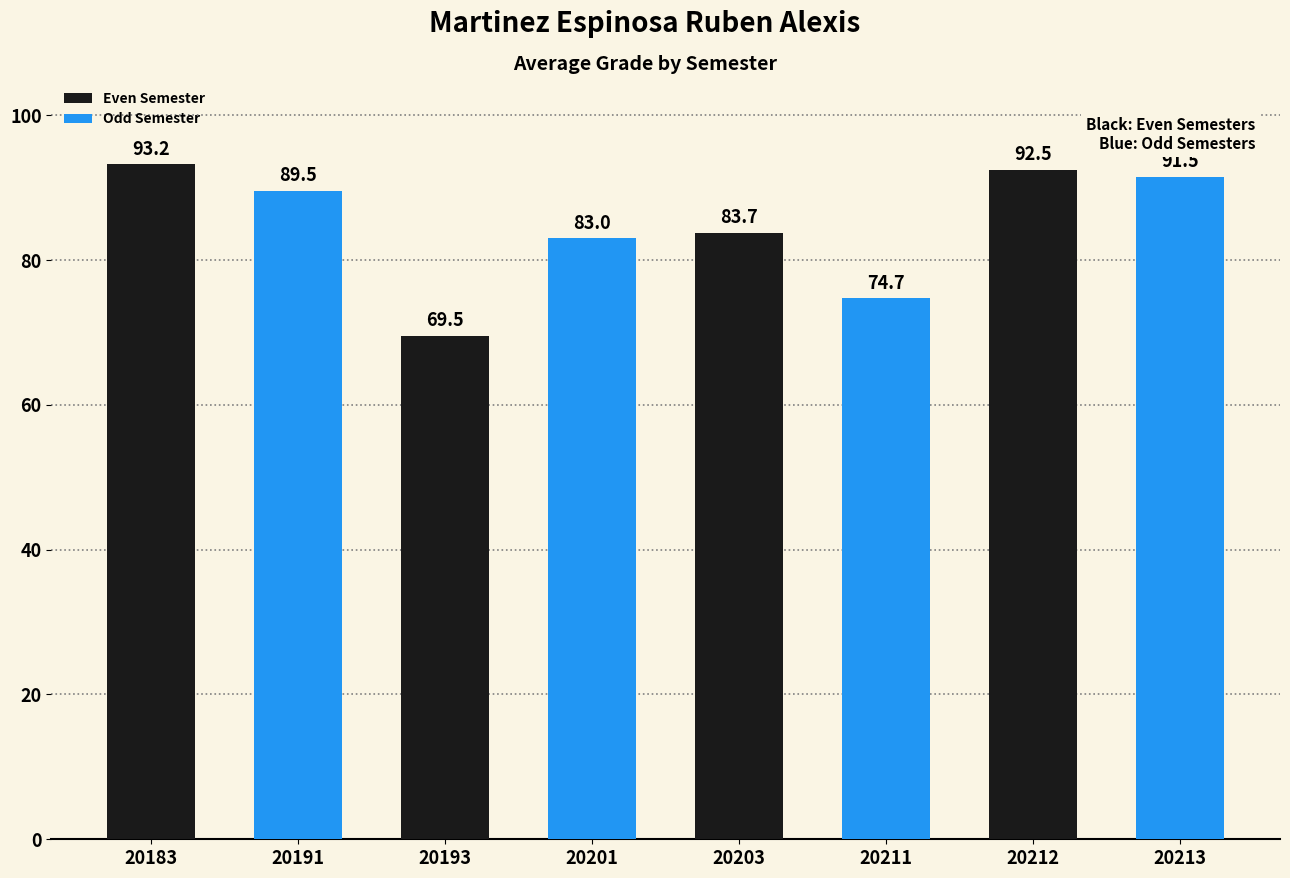

What is the difference between the values at 20213 and 20212?

1.0